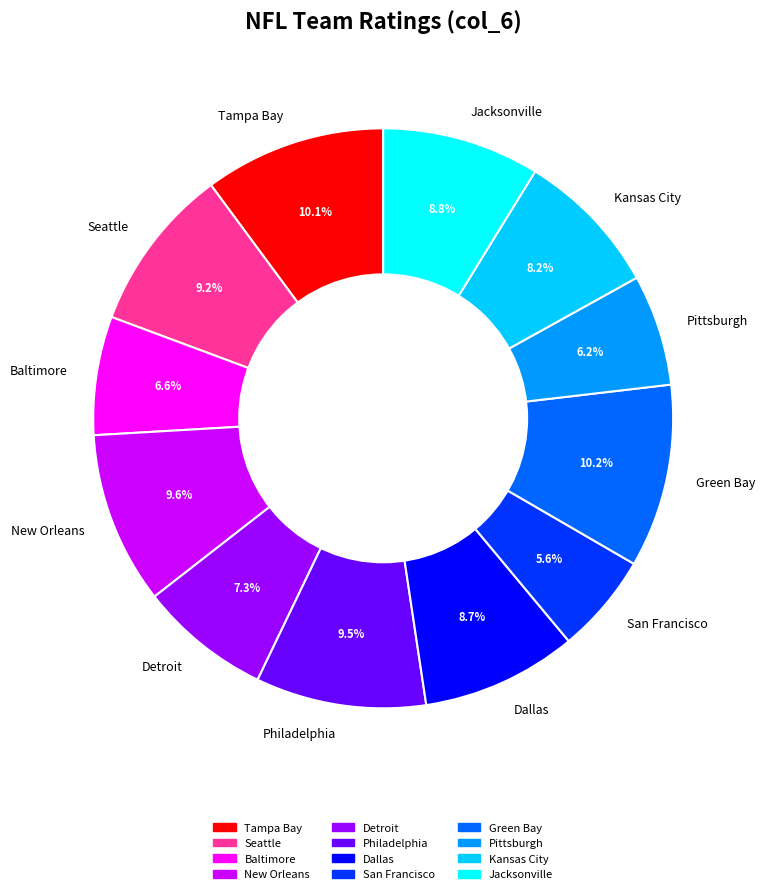

What is the smallest slice in the pie chart?

San Francisco